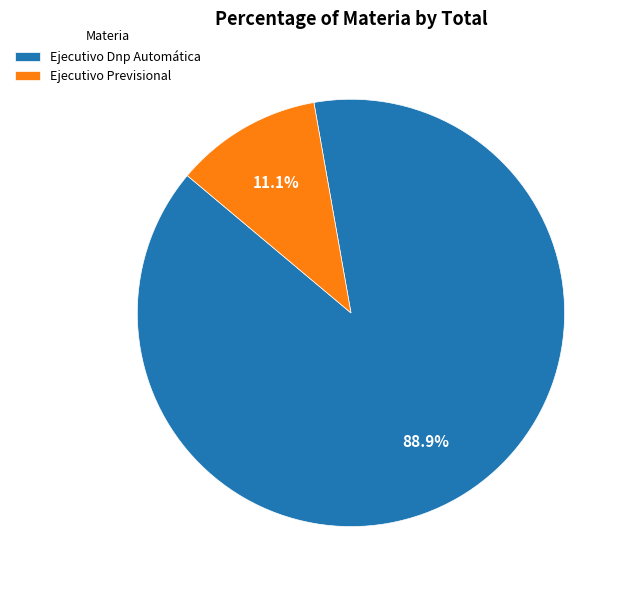

How many segments does this pie chart have?

2